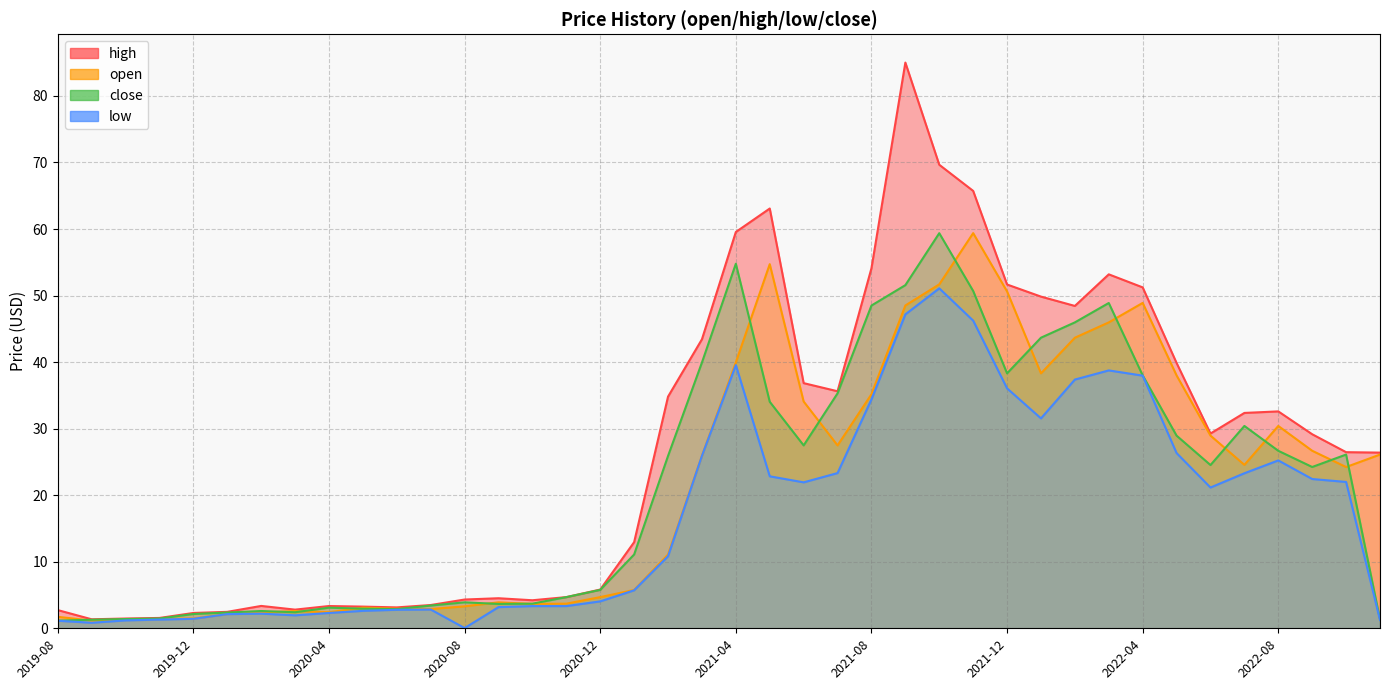

Reading left to right, list all the values displayed in this chart.

high: 2.7	1.4	1.5	1.6	2.3	2.5	3.4	2.8	3.3	3.3	3.1	3.5	4.3	4.5	4.2	4.7	5.8	12.9	34.8	43.4	59.6	63.1	36.8	35.6	54.1	85.0	69.7	65.7	51.7	49.8	48.4	53.2	51.2	39.9	29.3	32.4	32.6	29.2	26.5	26.4
open: 1.7	1.2	1.3	1.4	1.5	2.1	2.4	2.6	2.4	3.1	2.9	2.9	3.3	3.9	3.7	3.7	4.7	5.8	11.1	25.9	40.0	54.7	34.1	27.5	35.2	48.5	51.7	59.4	50.6	38.3	43.7	46.0	48.9	38.0	29.0	24.6	30.4	26.7	24.2	26.1
close: 1.2	1.3	1.4	1.5	2.1	2.4	2.6	2.4	3.1	2.9	2.9	3.4	3.9	3.7	3.7	4.7	5.8	11.1	25.9	39.9	54.8	34.0	27.5	35.3	48.5	51.6	59.4	50.7	38.3	43.7	46.0	48.9	38.0	29.0	24.5	30.4	26.7	24.2	26.1	1.3
low: 1.1	0.8	1.2	1.3	1.4	2.1	2.2	1.9	2.3	2.6	2.8	2.8	0.0	3.2	3.3	3.3	4.0	5.7	10.8	25.9	39.6	22.8	21.9	23.3	34.4	47.2	51.1	46.2	36.1	31.5	37.4	38.8	38.0	26.3	21.2	23.3	25.2	22.4	22.0	1.2